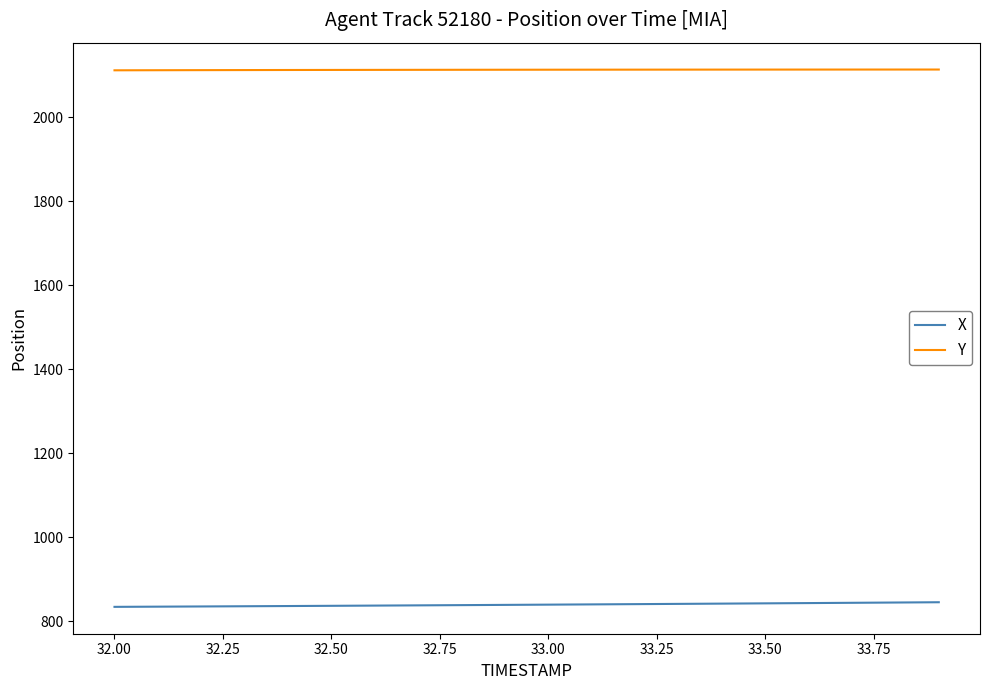

What is the highest value of the Y series?

2113.5